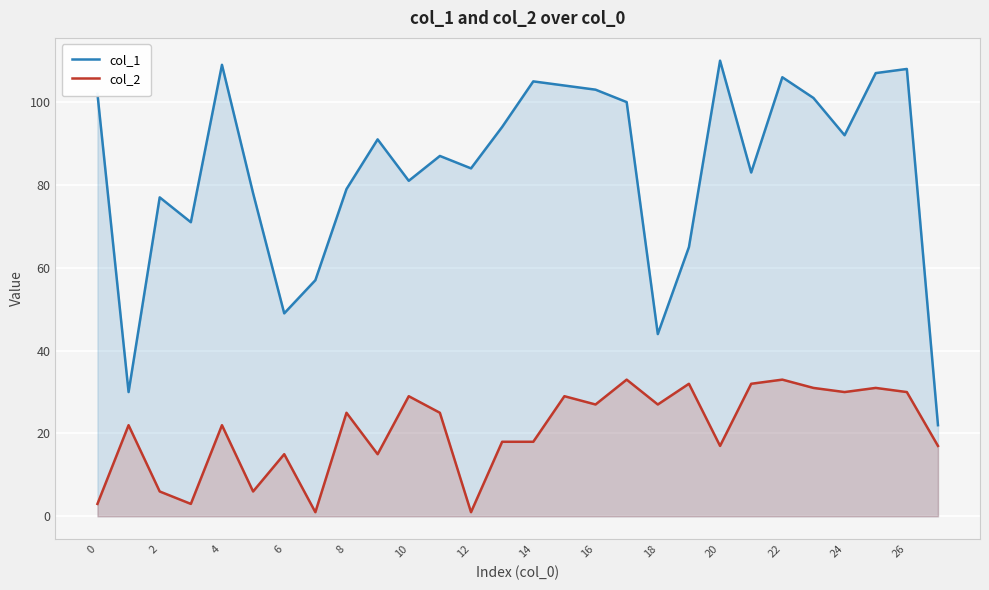

The col_2 series shows 27 at 16. True or false?

True